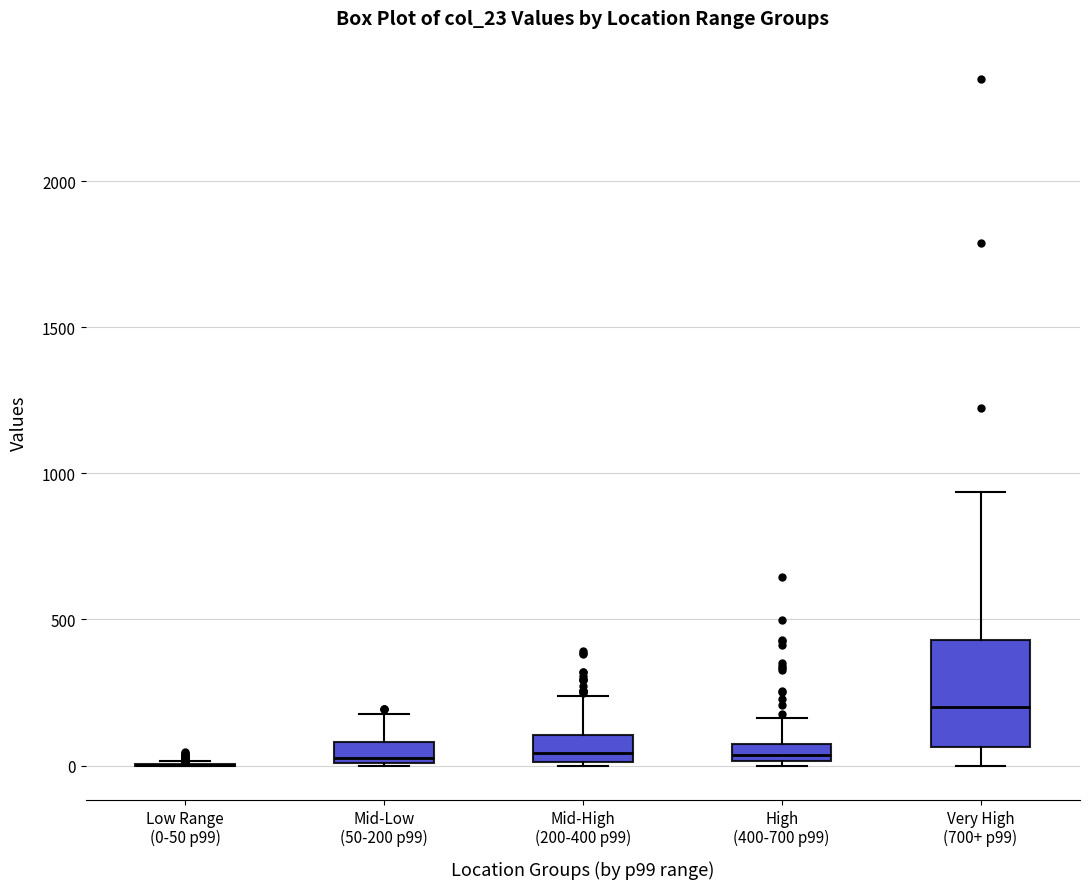

Which box is the tallest, from its lower edge to its upper edge?

Very High (700+ p99)